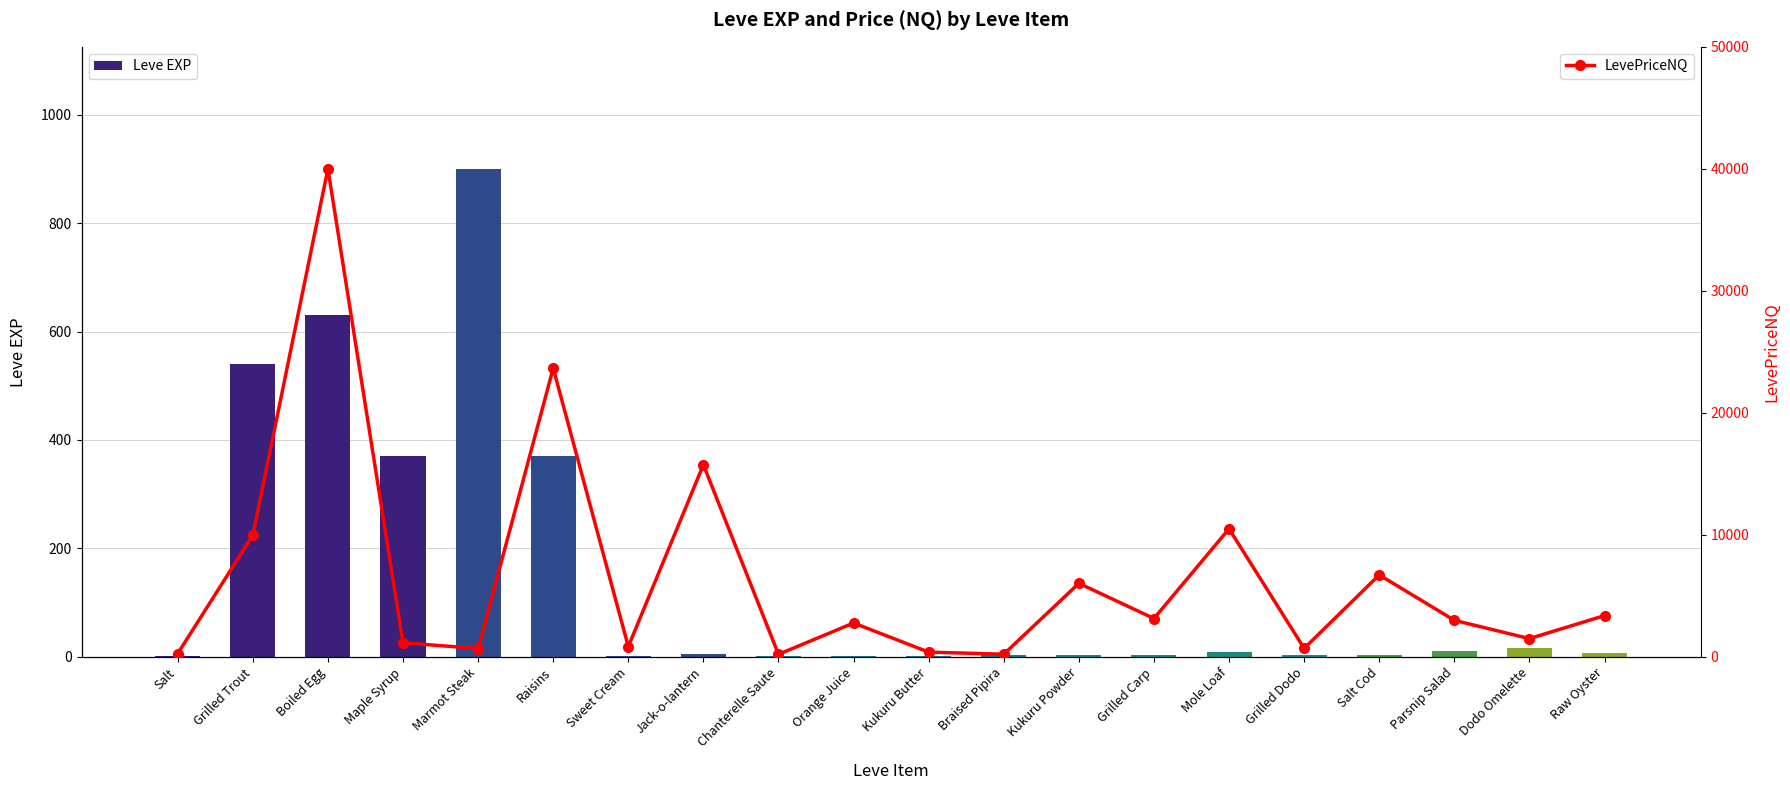

What is the label of the 16th bar from the right?

Marmot Steak